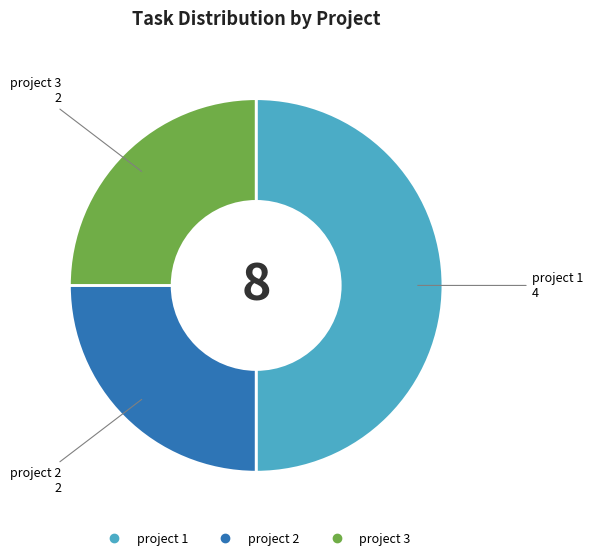

True or false: project 3 accounts for 25% of the total.

True